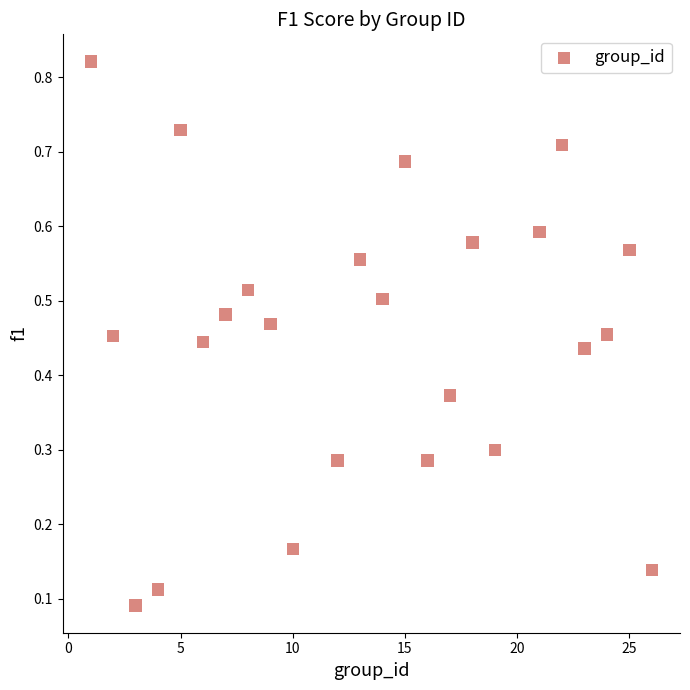

What is the range of X values (max minus min)?

25.0